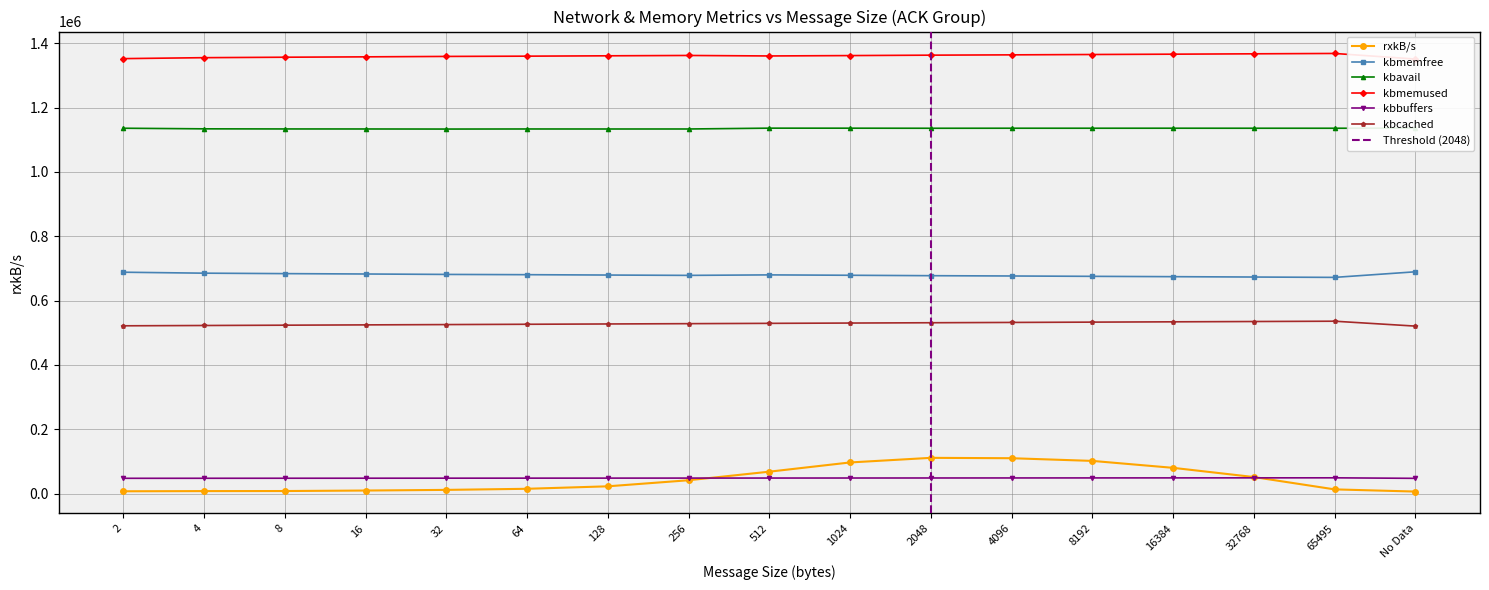

What position from the left is 8192?

13